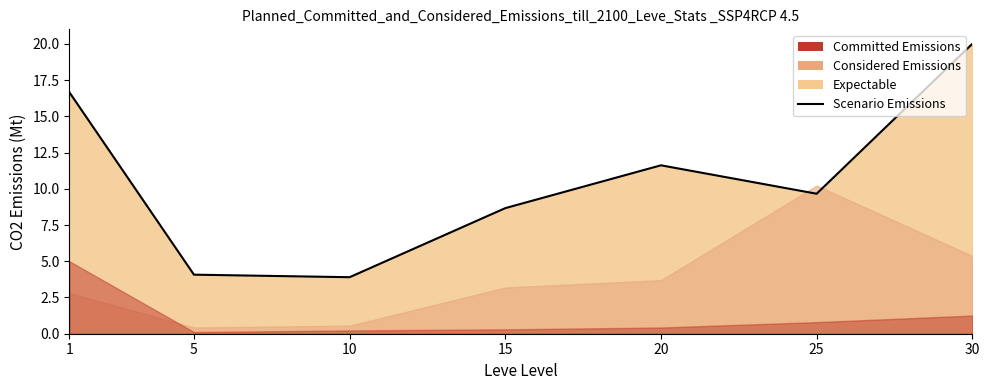

What is the maximum value shown in the chart?

20.0